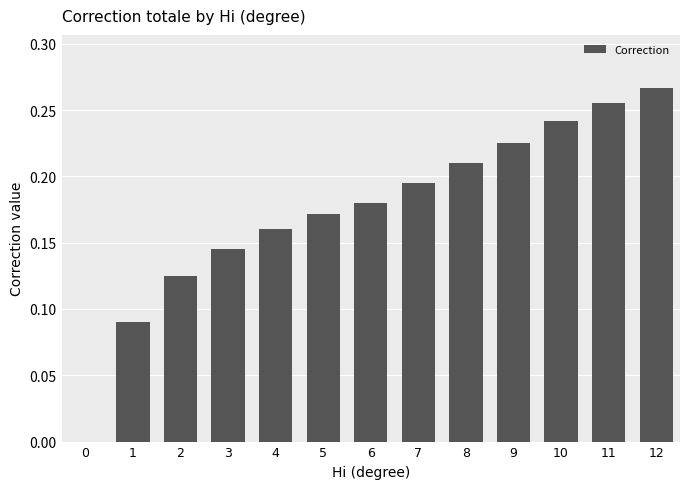

The chart shows a value of 0.1 at 5. True or false?

False